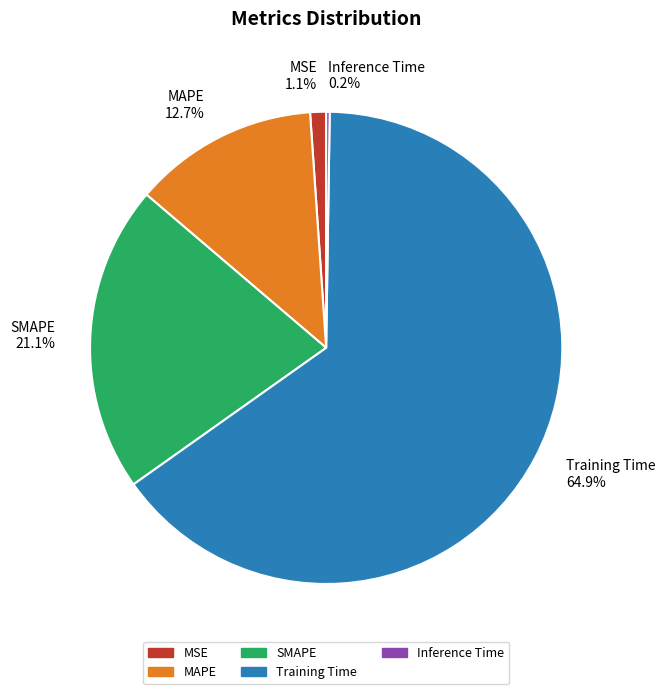

What percentage is the Training Time slice, to the nearest percent?

65%